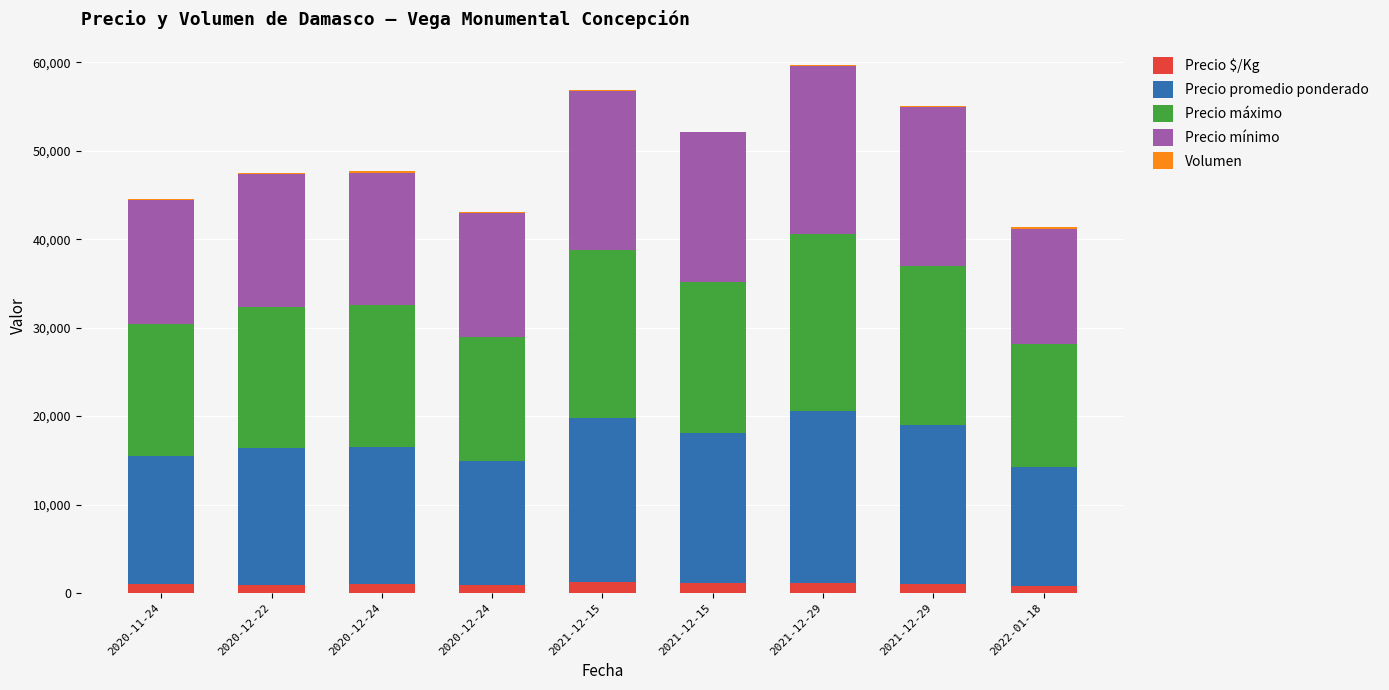

Does the chart contain stacked bars?

Yes